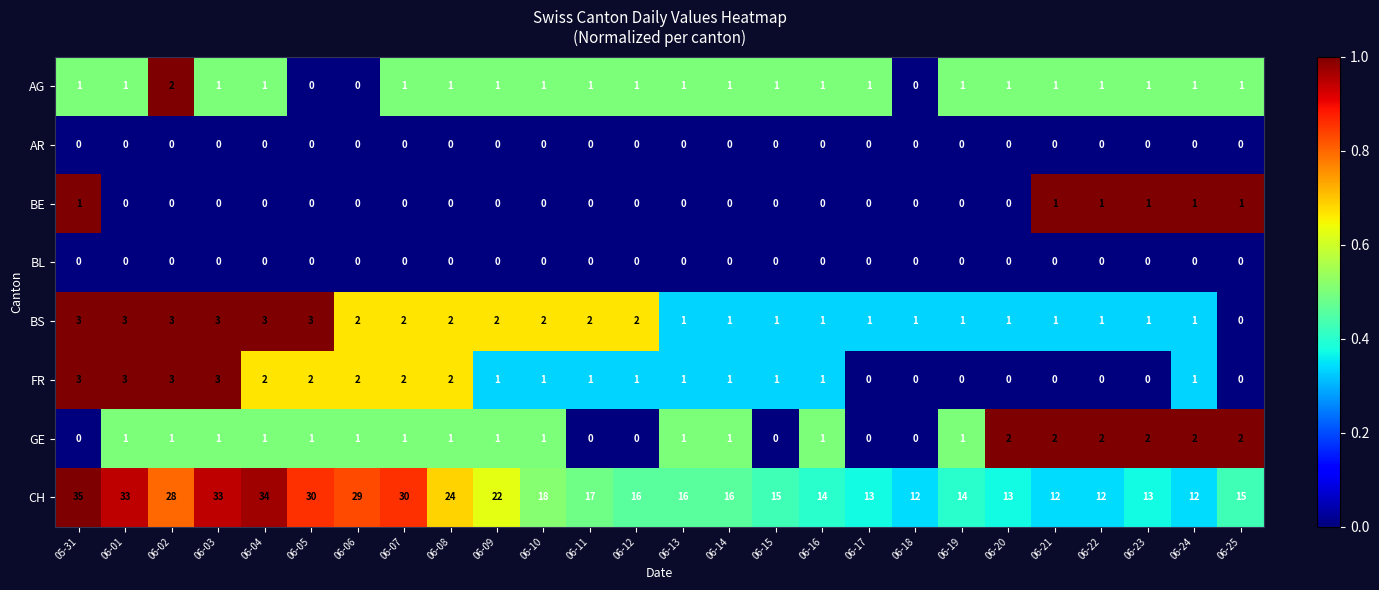

True or false: BS has a value of 2 at 06-07.

True